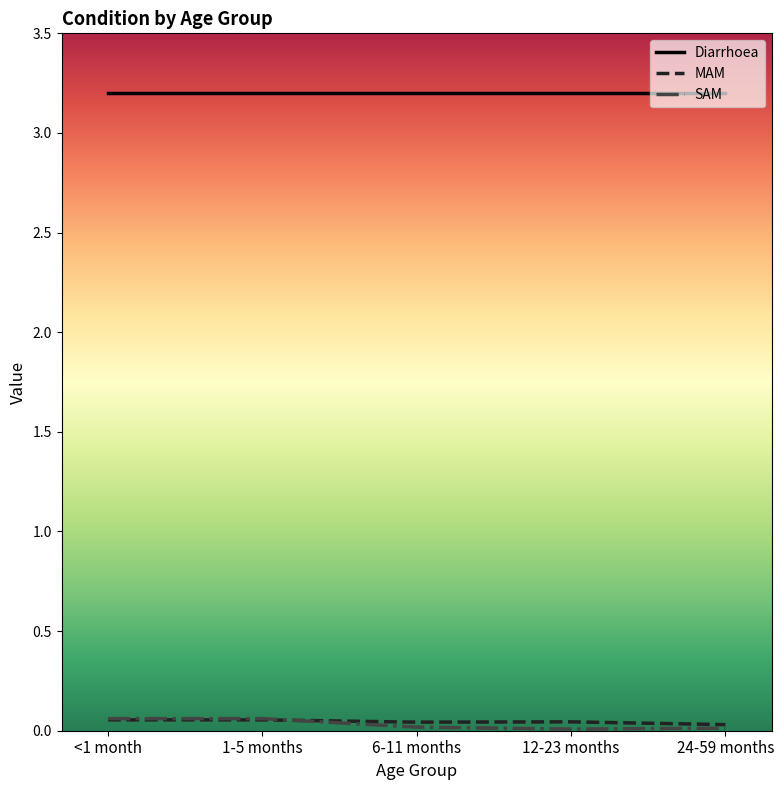

What position from the left is 1-5 months?

2